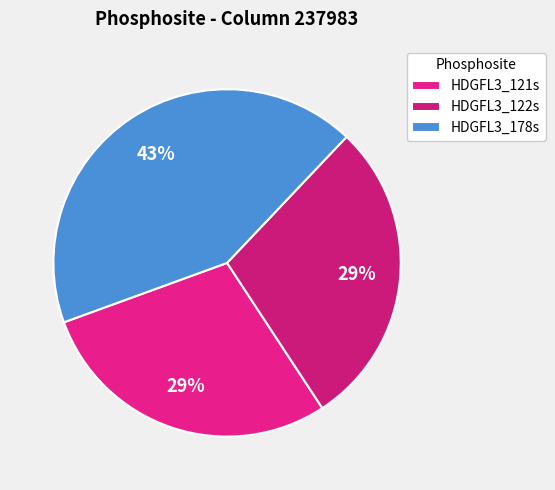

How many segments does this pie chart have?

3